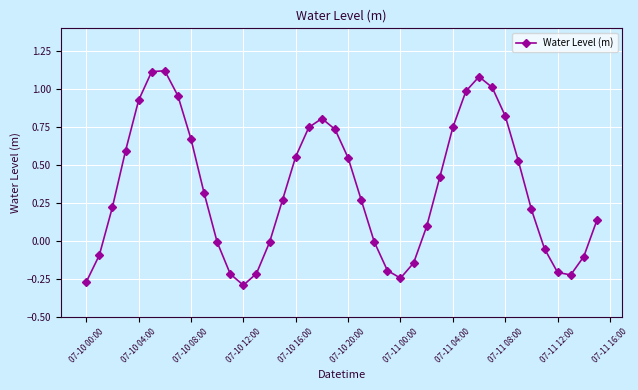

Count the number of categories in the chart.

40